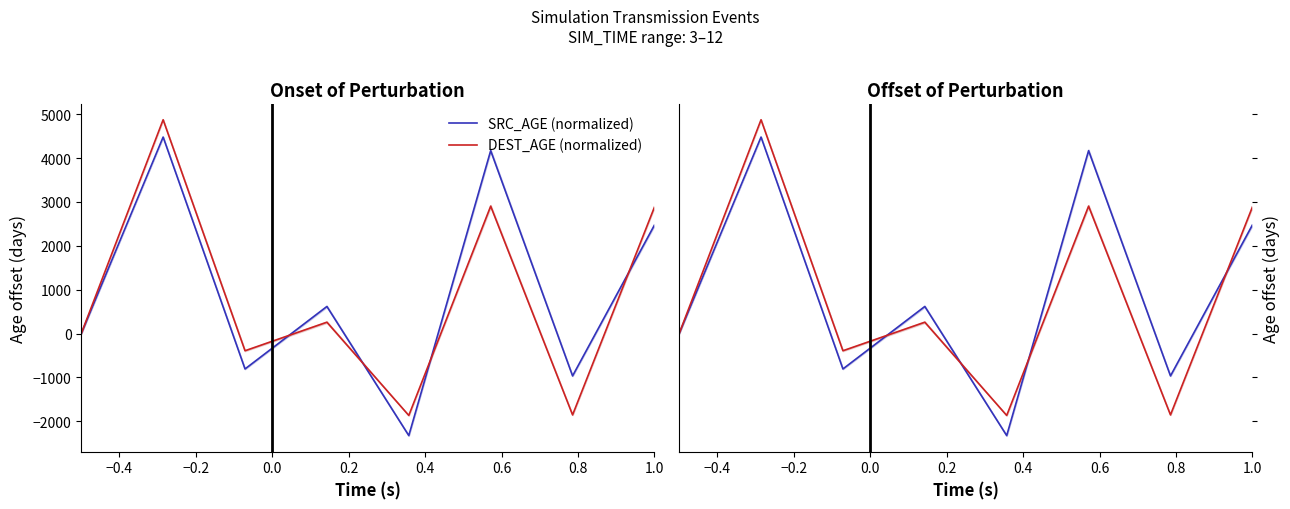

What position from the left is 0.0?

4